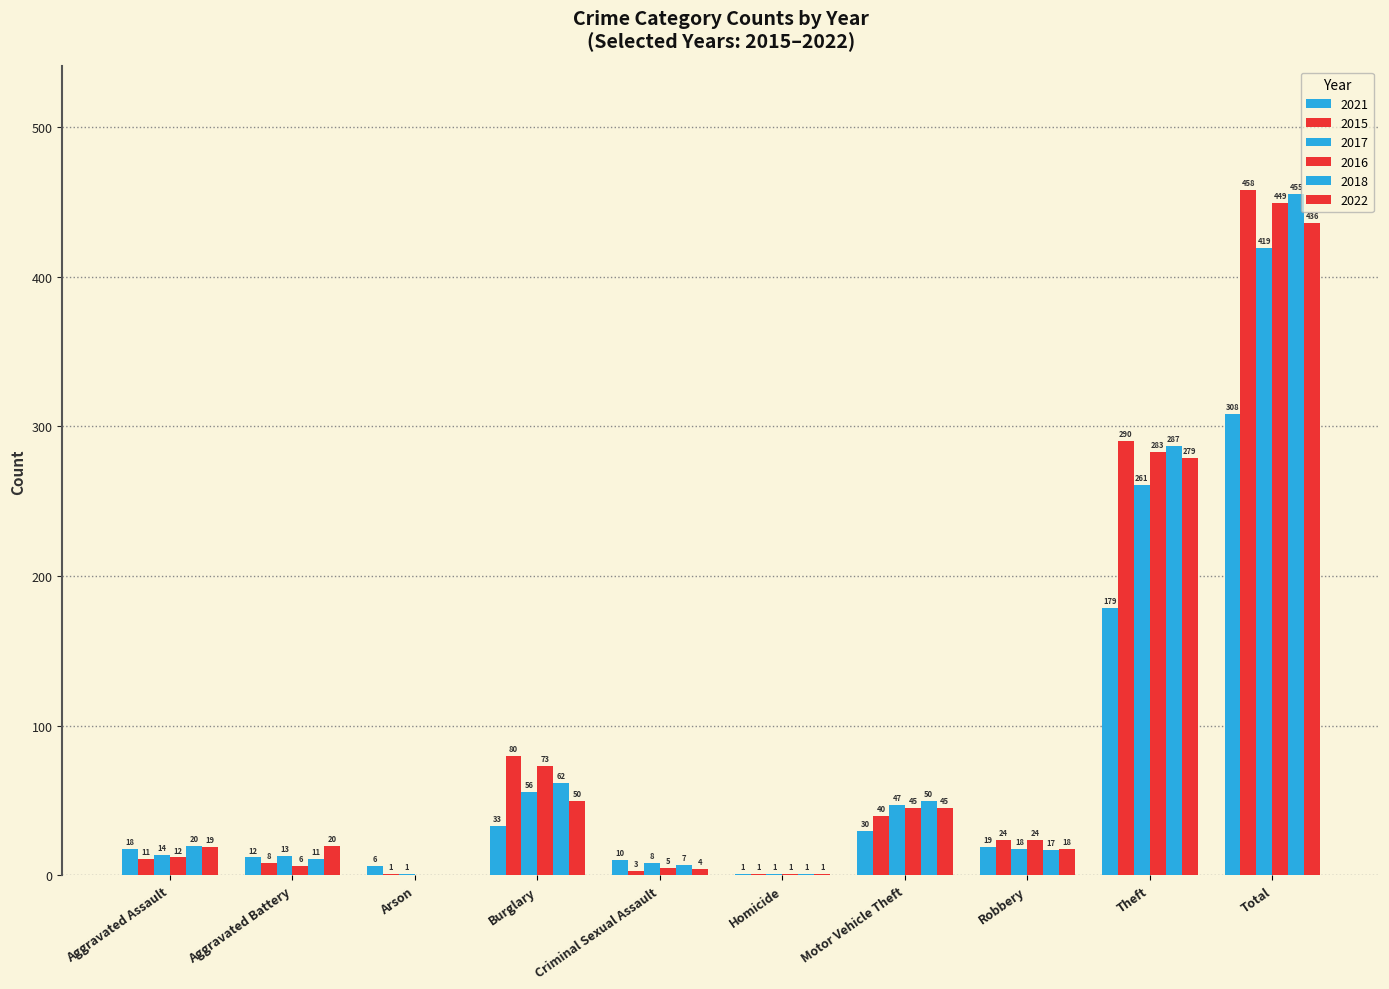

Which has a higher value, Arson or Aggravated Assault?

Aggravated Assault